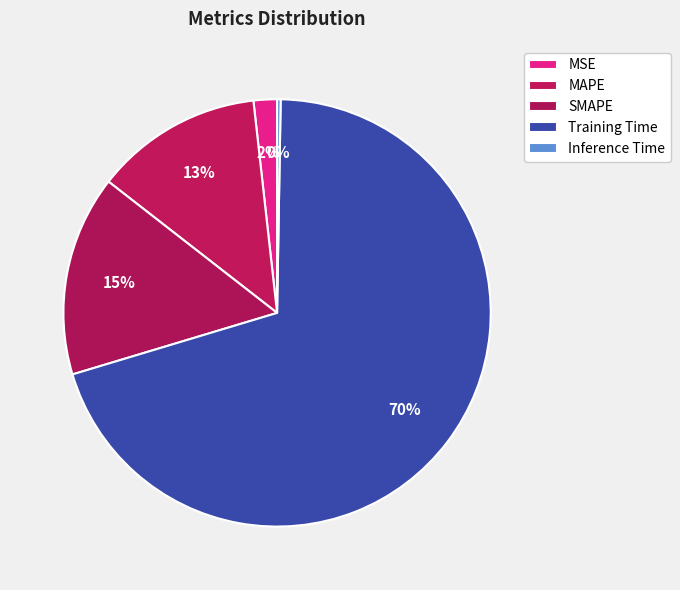

The Training Time slice represents 58% of the pie. True or false?

False